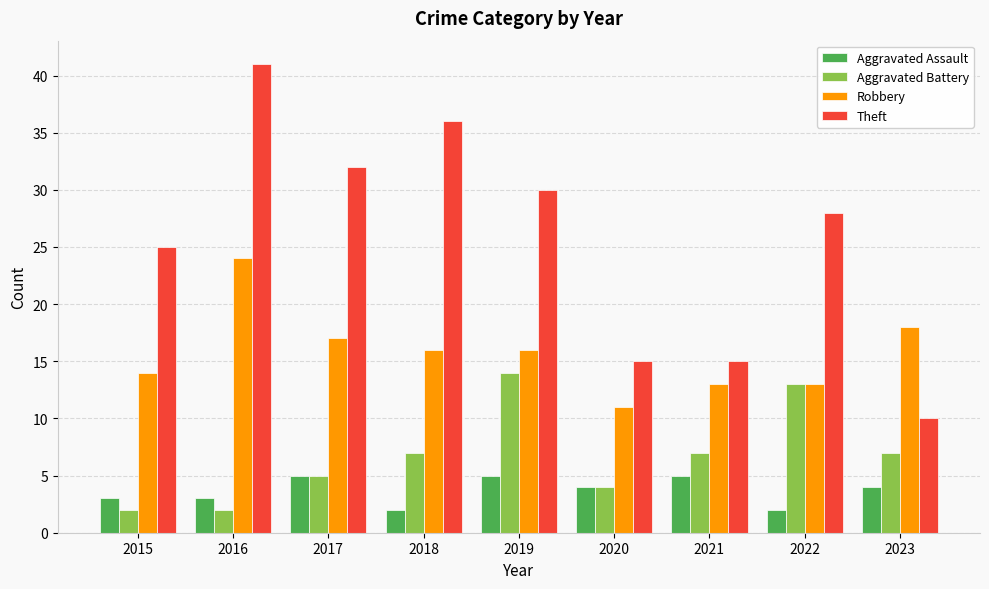

Where is Theft nearest to the value 25?

2015